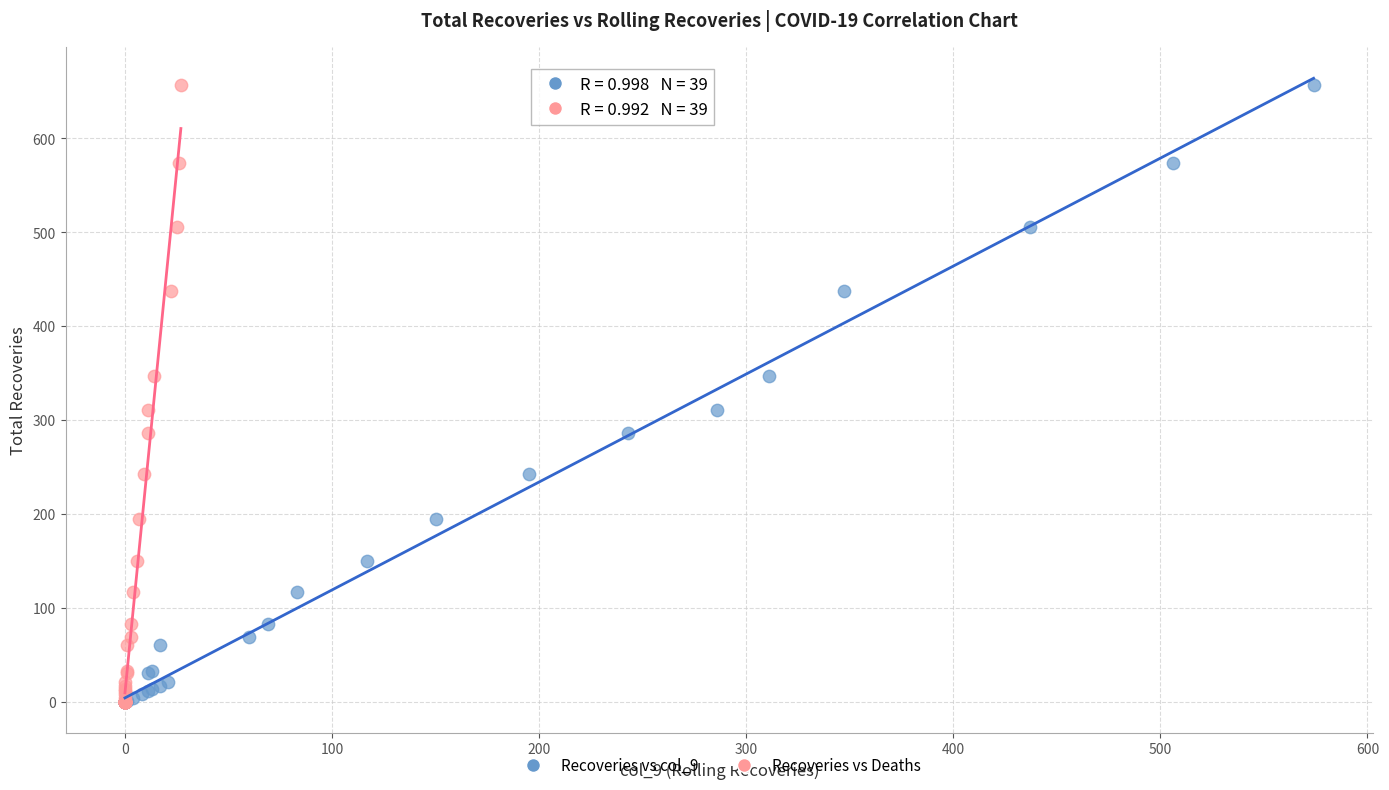

What are all the series names shown in the legend?

Recoveries vs col_9, Recoveries vs Deaths